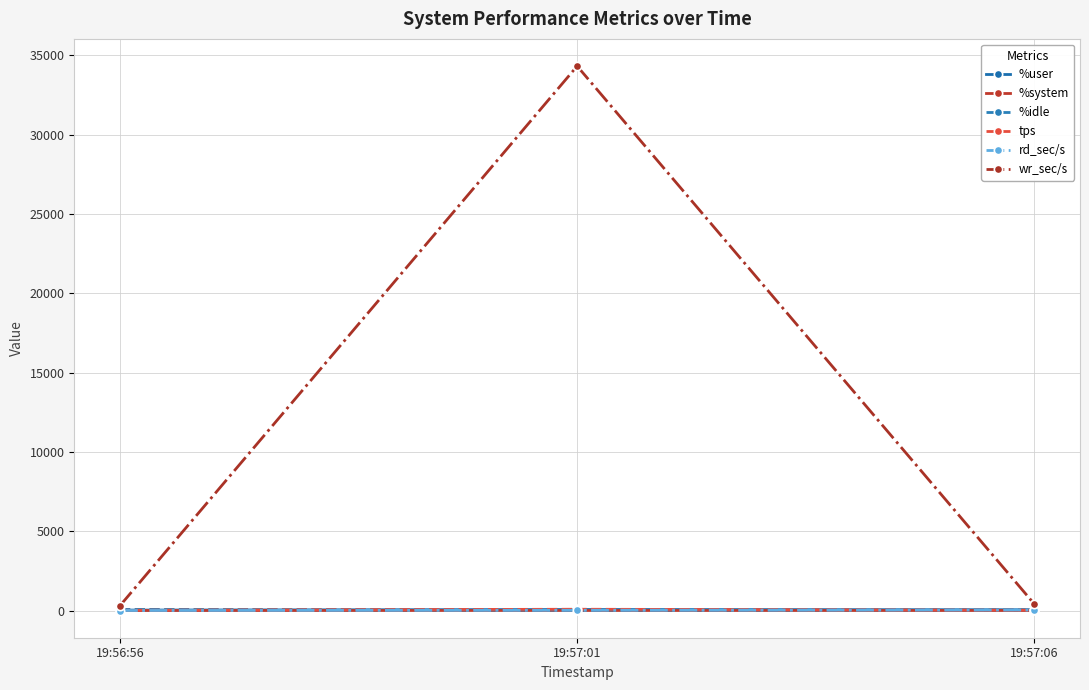

What is the maximum value shown in the chart?

34316.8